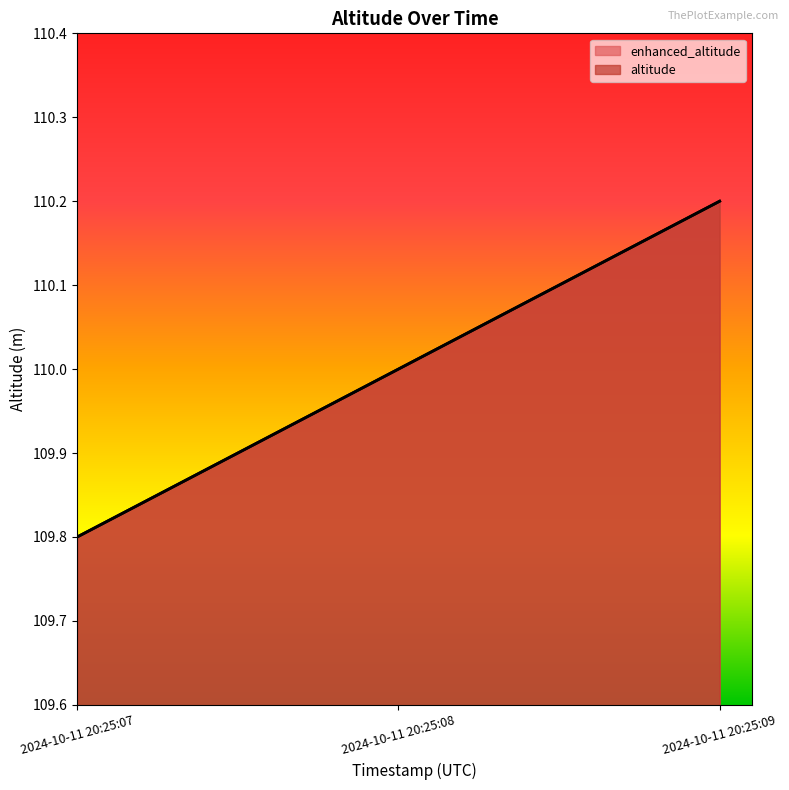

Which series has the largest range (max minus min)?

enhanced_altitude